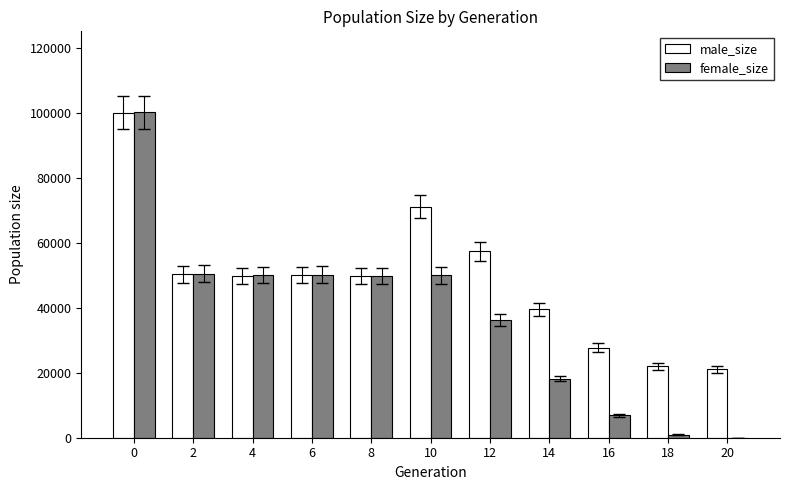

Does the chart contain stacked bars?

No